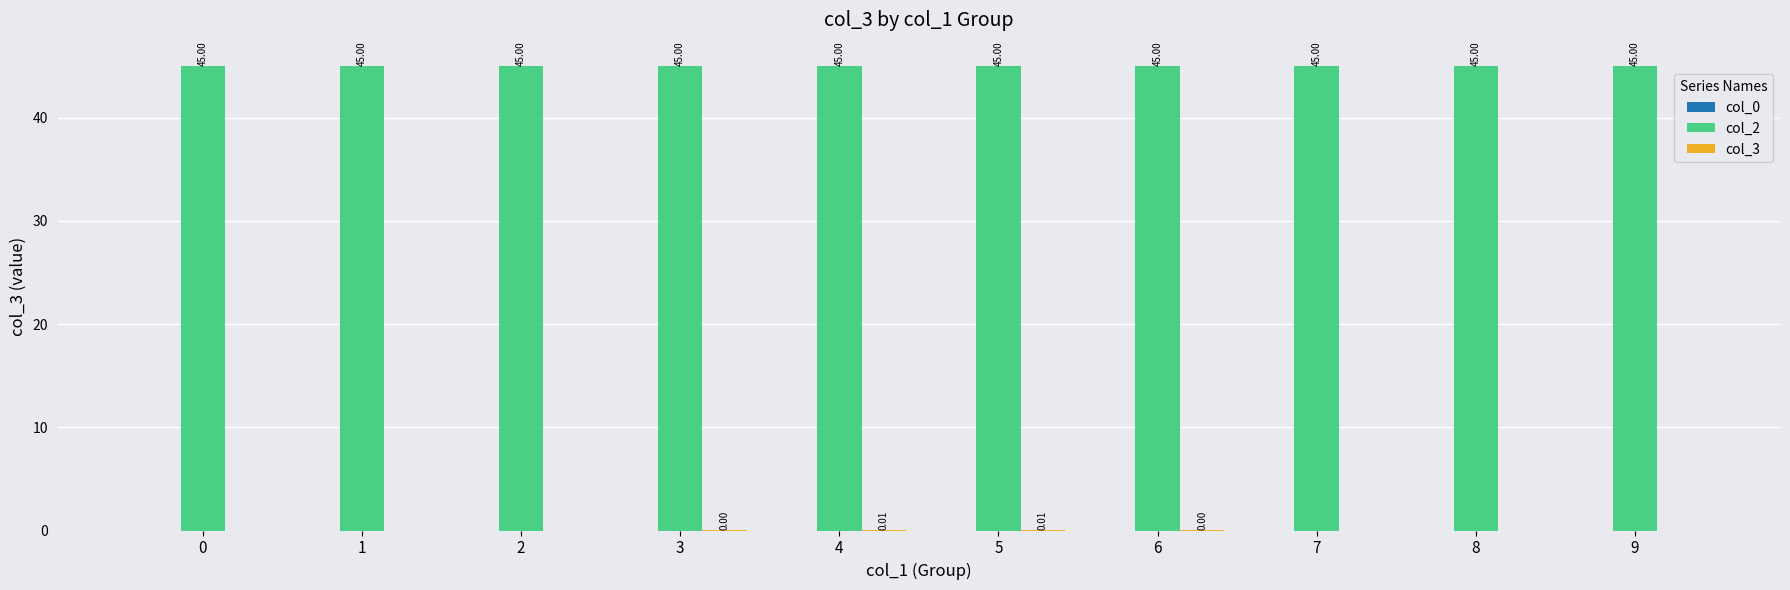

Which series has the largest total across all categories?

col_2